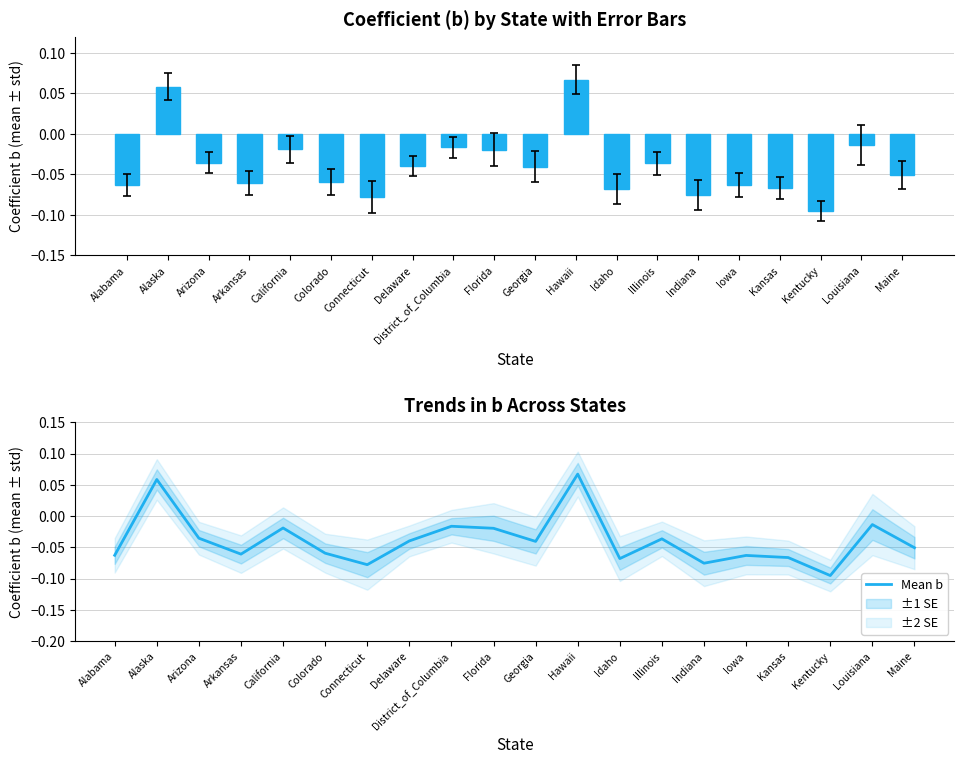

How many values in Mean b are below zero?

18